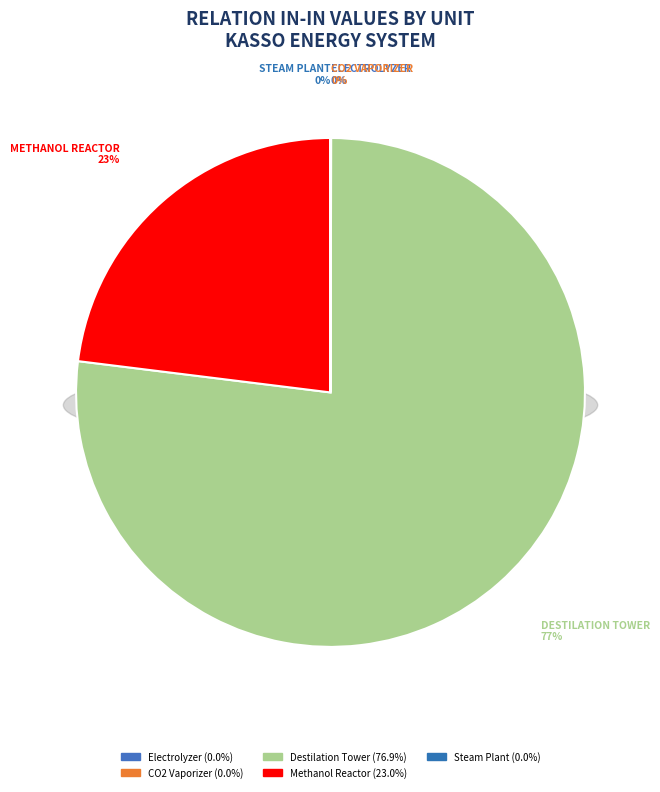

Count the number of slices in the pie.

6